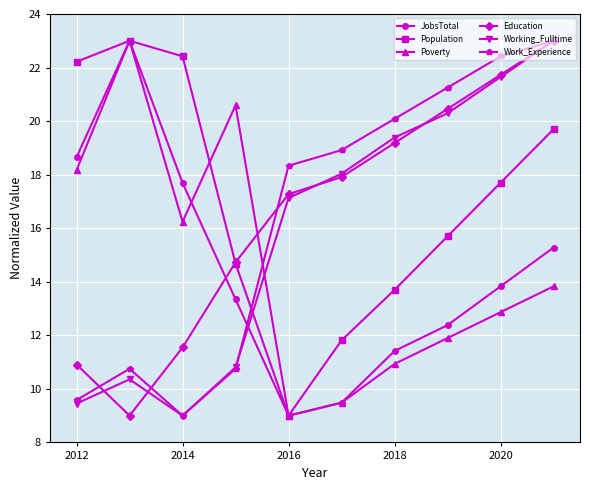

True or false: Poverty and Working_Fulltime intersect in this chart.

True